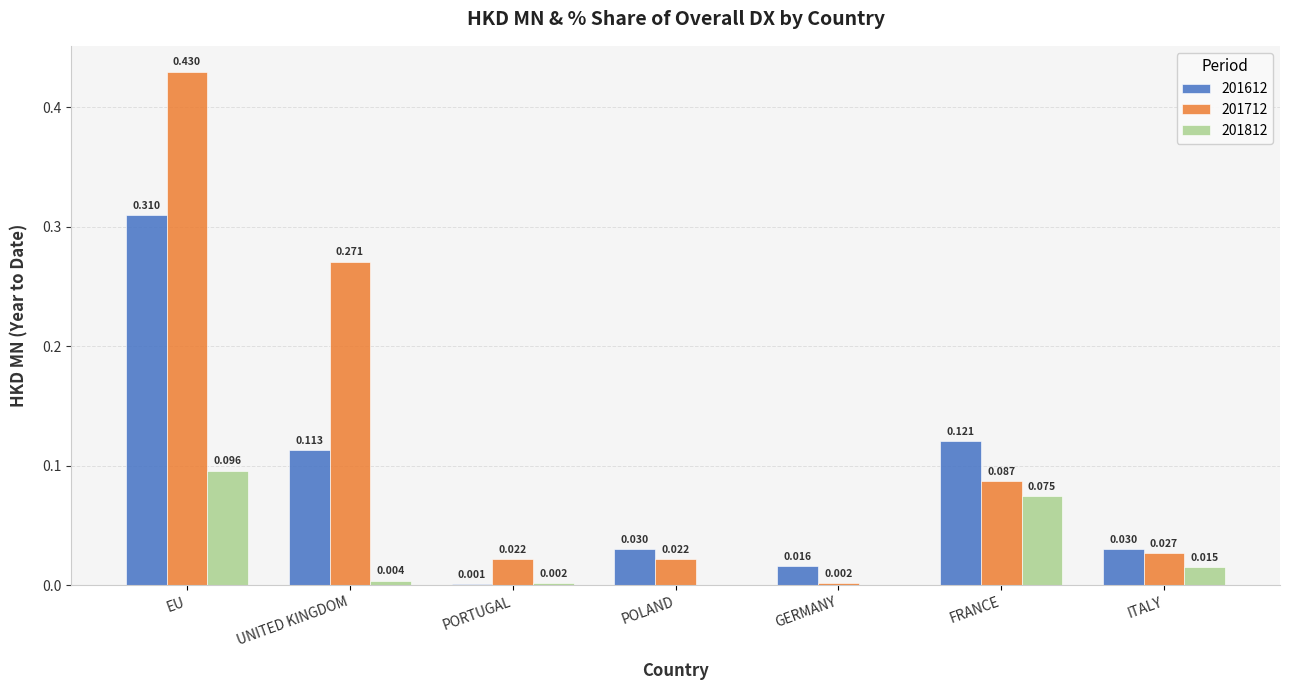

Between GERMANY and FRANCE, which series saw the biggest shift?

201612